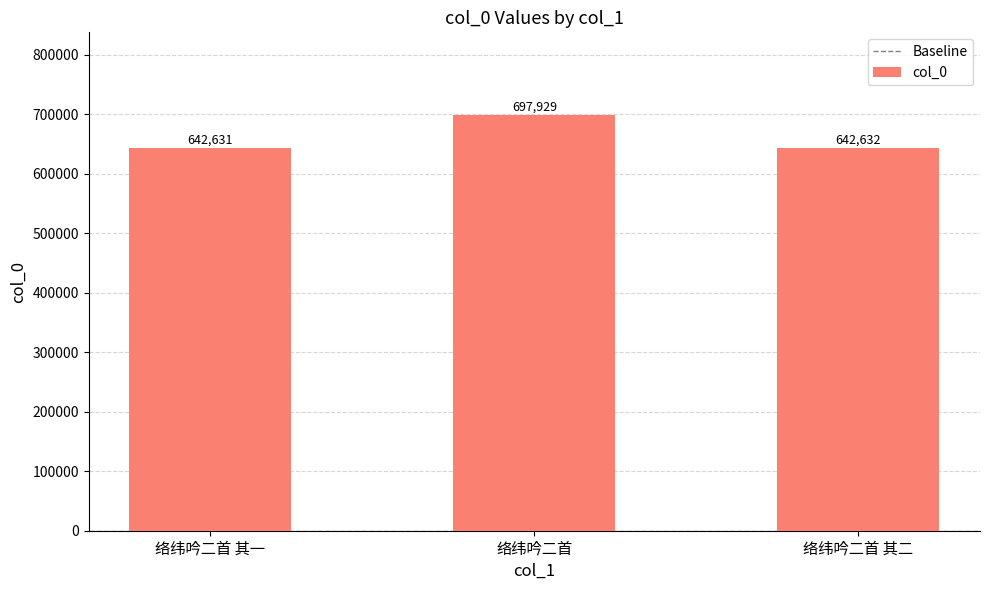

How many categories are shown in the chart?

3